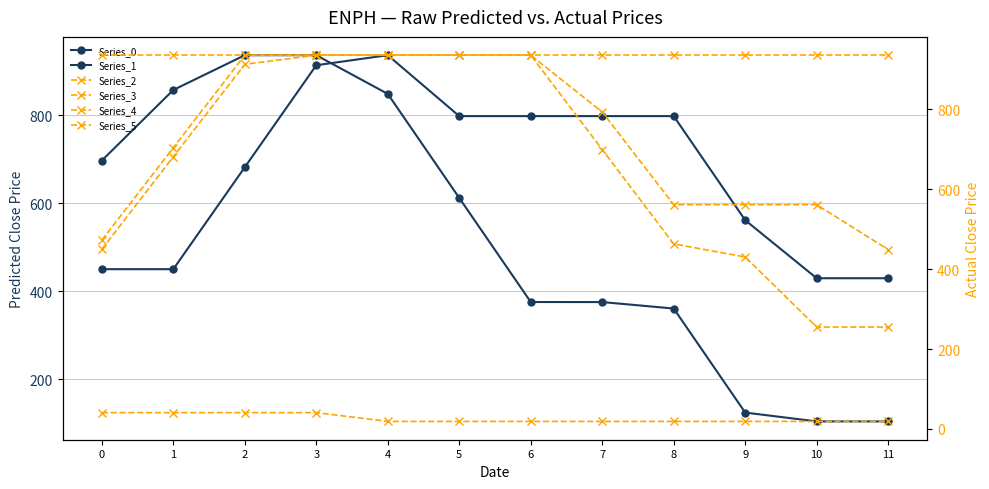

At which category does the chart reach its peak across all series?

4